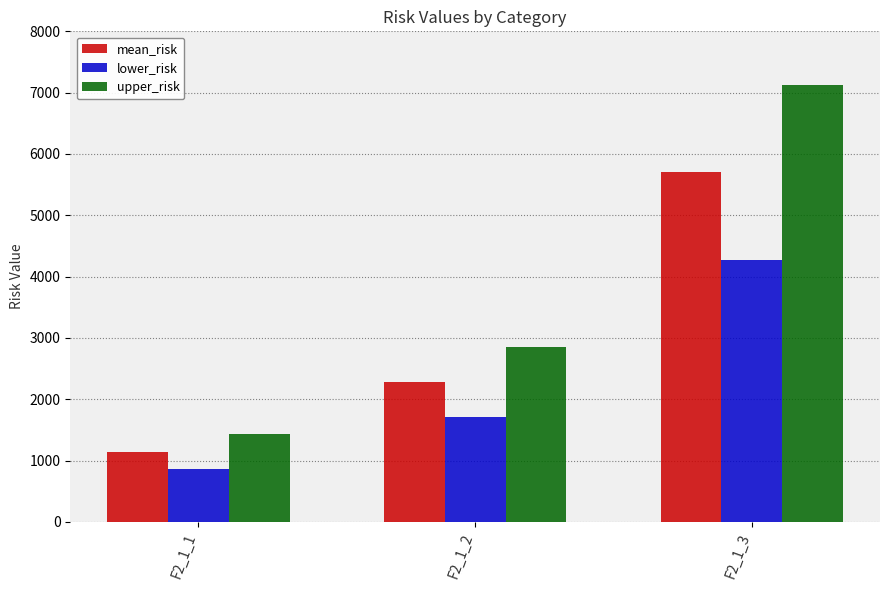

What is the value of the lower_risk bar at the 1st from the left?

855.3